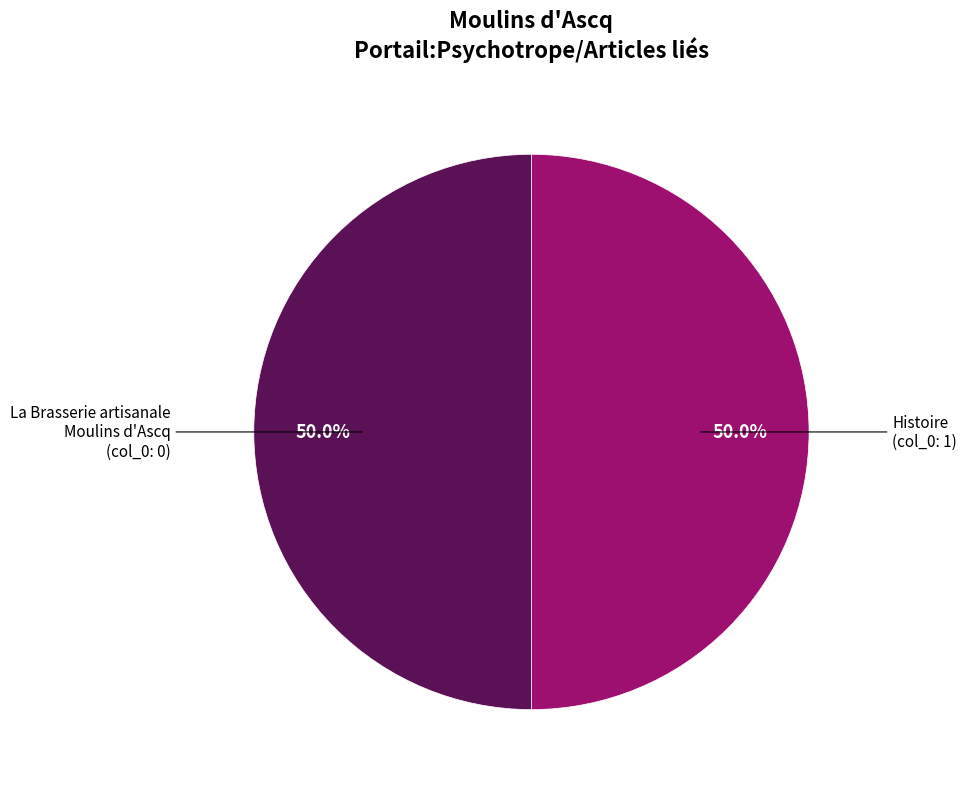

Is the sum of Histoire and La Brasserie artisanale Moulins d'Ascq greater than half?

Yes